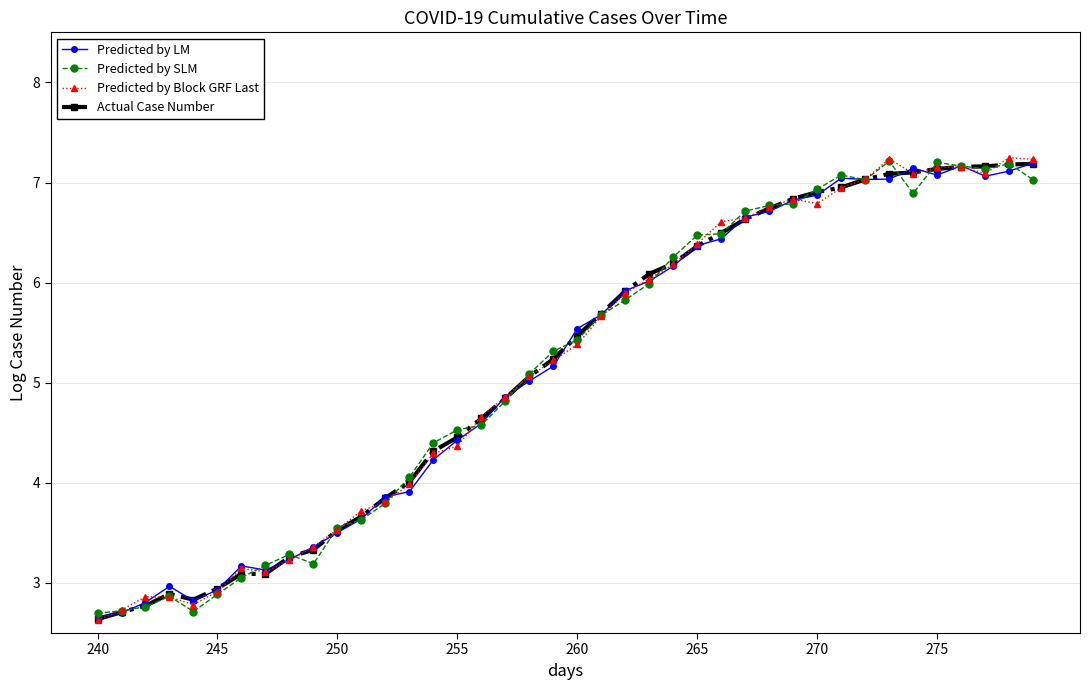

What is the value of the Predicted by LM point at the 3rd from the left?

2.8